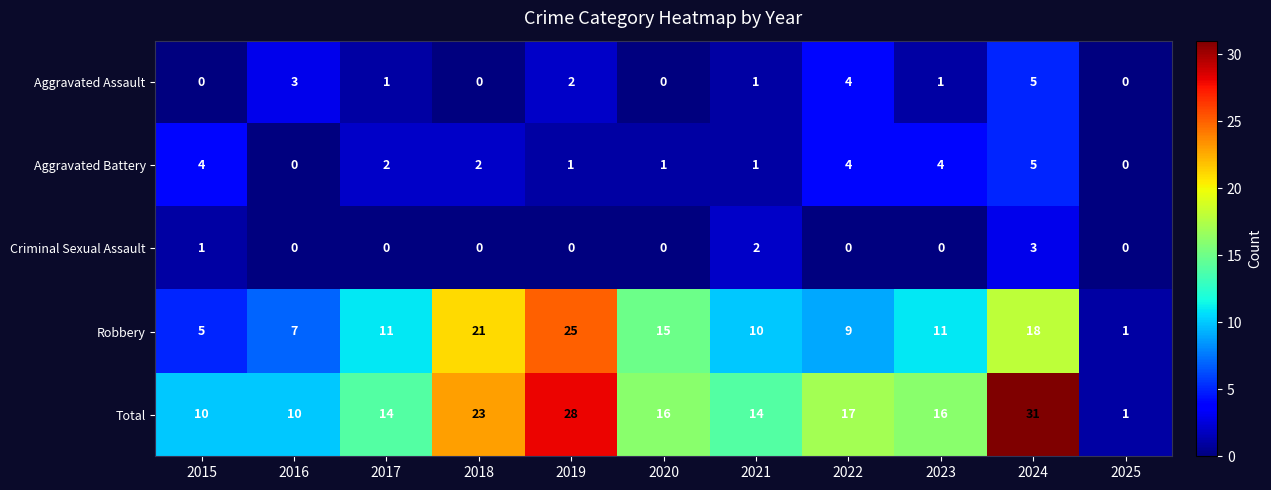

What is the highest value of the Aggravated Assault series?

5